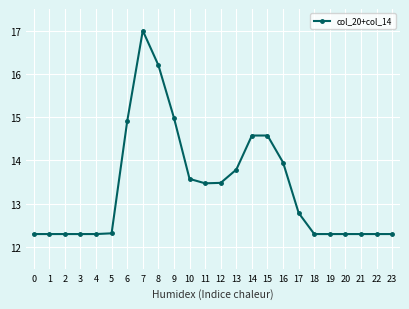

What is the value of the 10th point from the left?

15.0